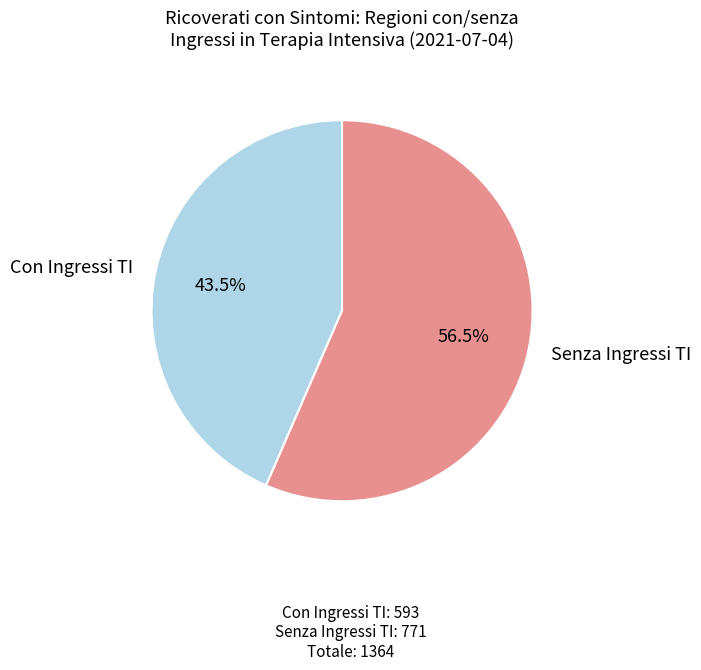

Is there a majority slice in this chart?

Yes